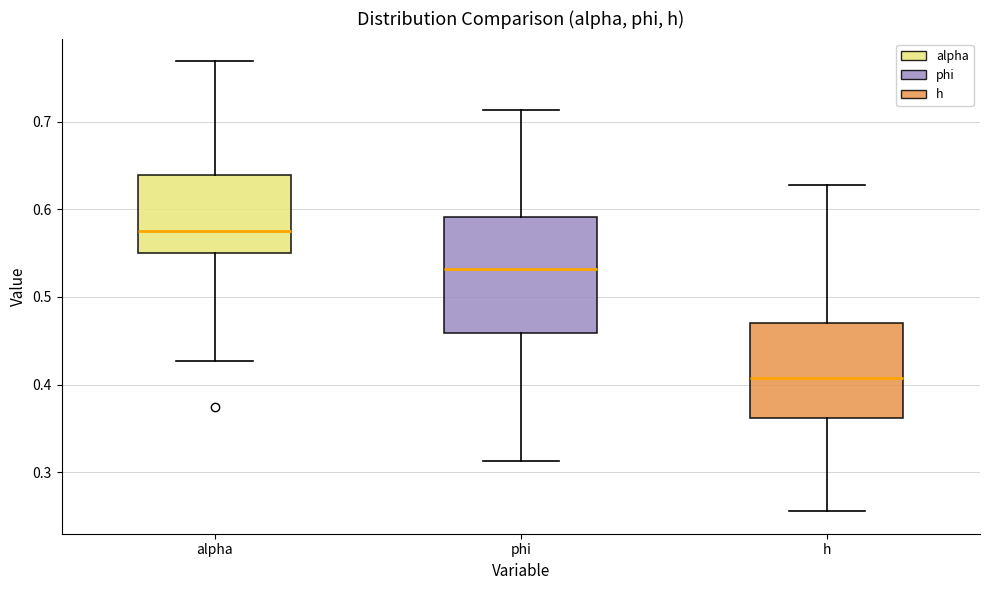

Comparing the boxes themselves (not the whiskers), which one is the tallest?

phi